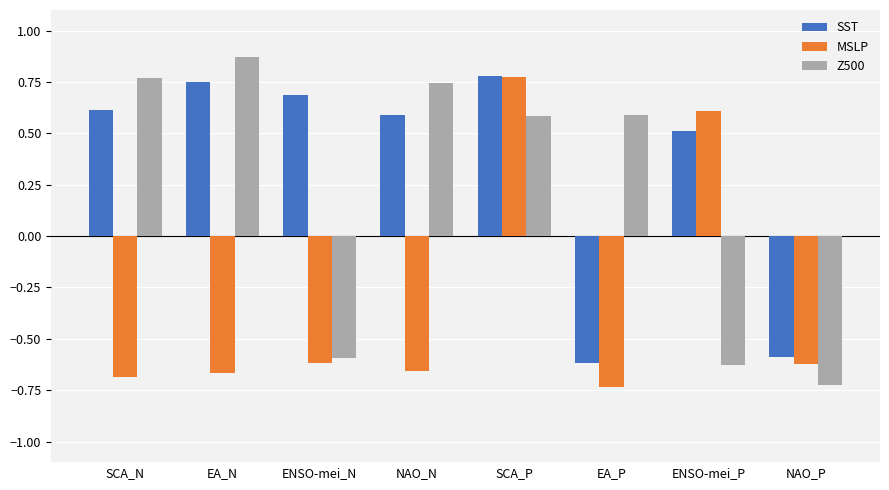

Which category has the highest value in the Z500 series?

EA_N